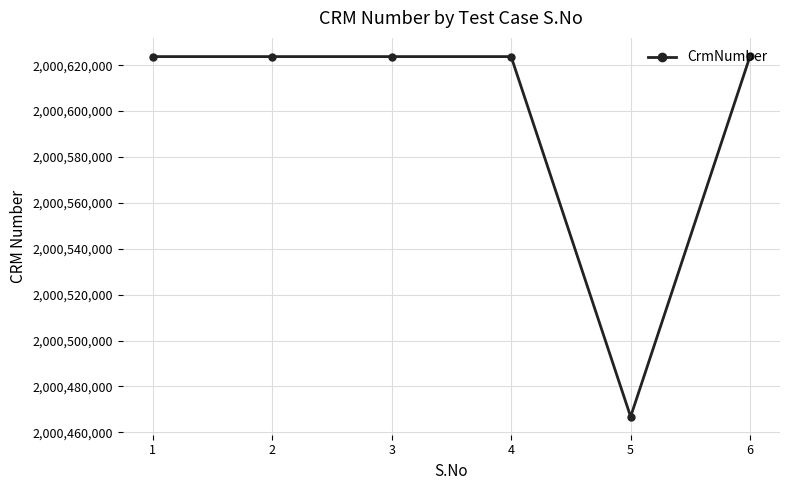

What is the difference between the maximum and second lowest values?

292